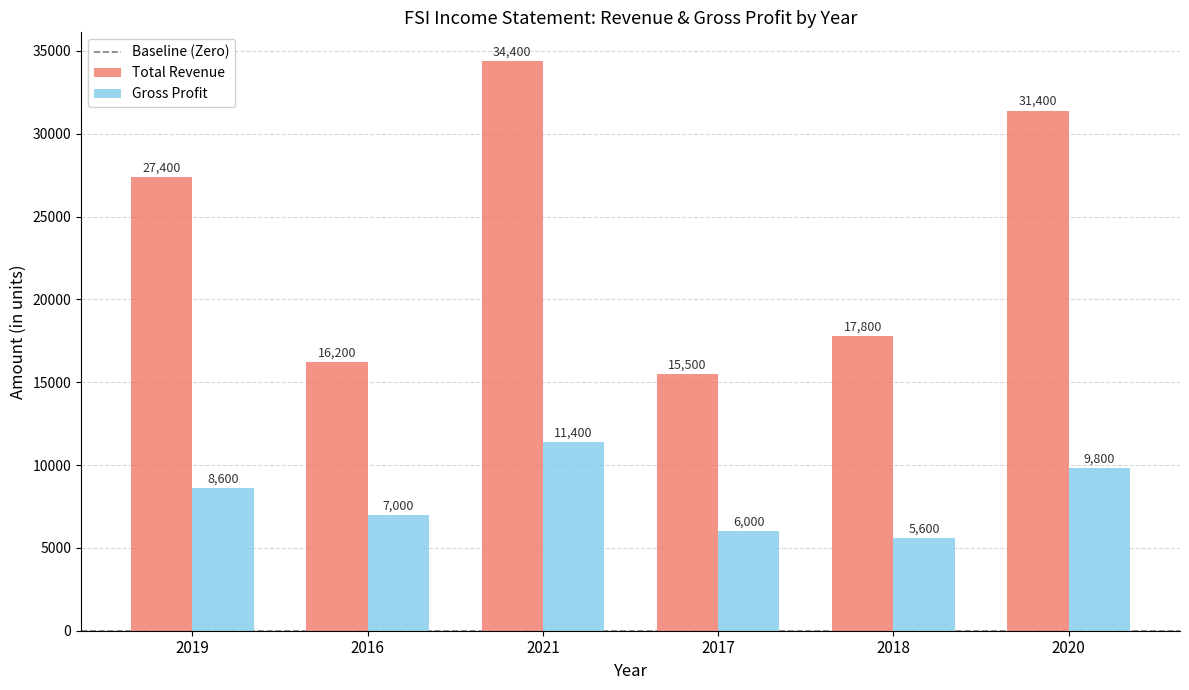

What is the difference between the maximum and second lowest values in the Gross Profit series?

5400